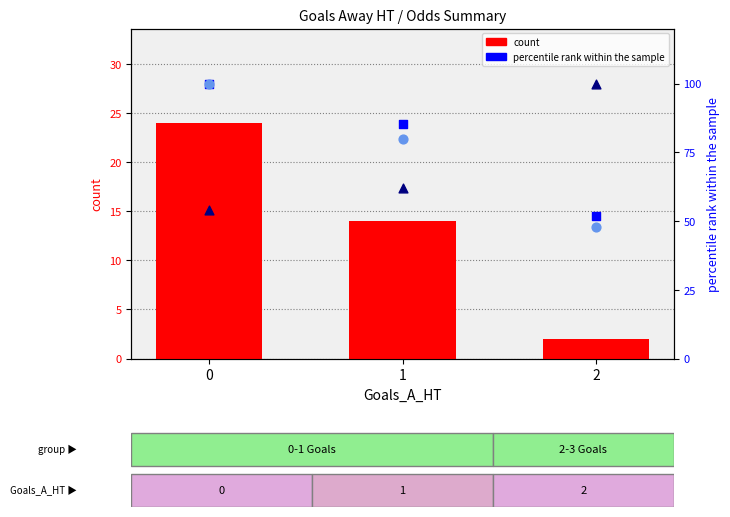

Which series has the largest Y range (max minus min)?

Avg Odd_DC_X2 (% rank)